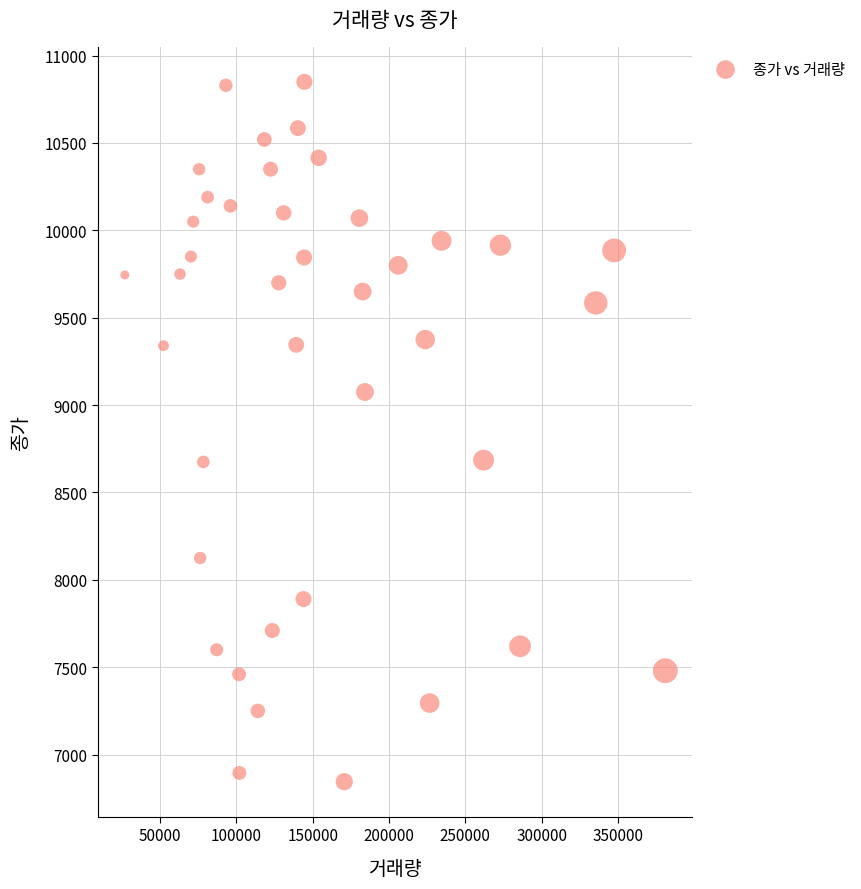

What is the range of Y values (max minus min)?

4005